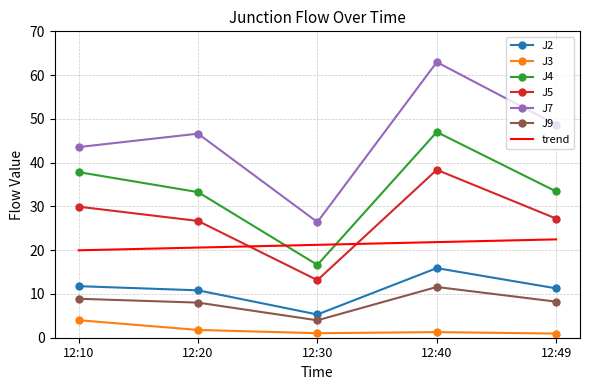

What value does the J7 series have at 12:20?

46.6